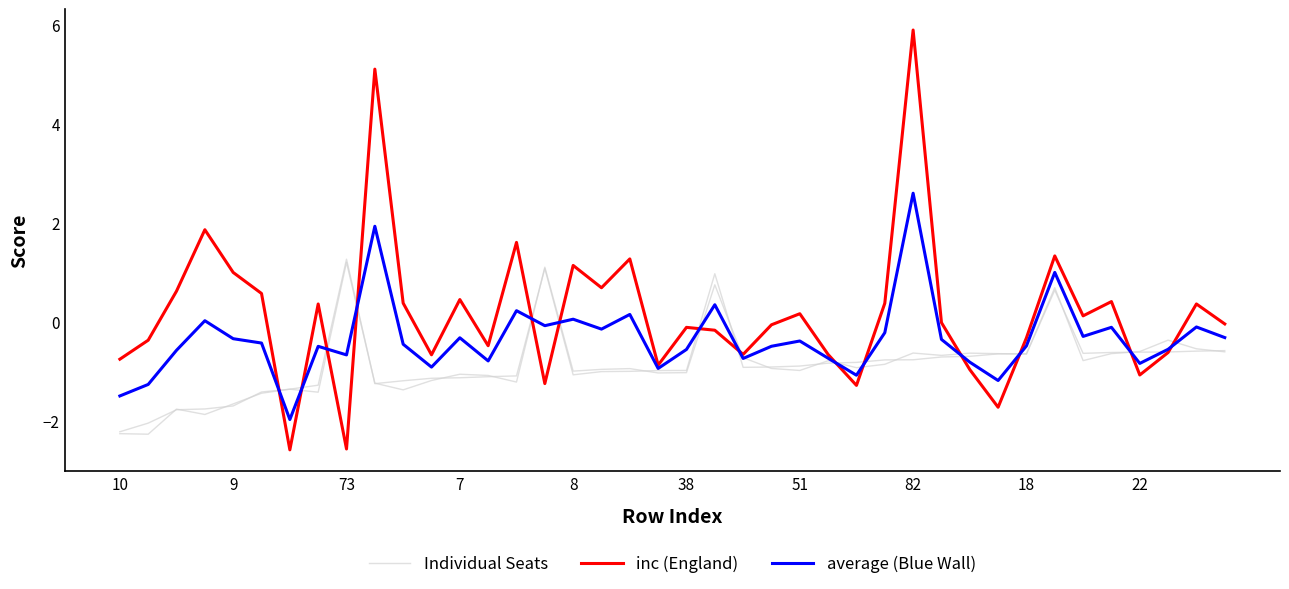

Count the number of data series in this chart.

3